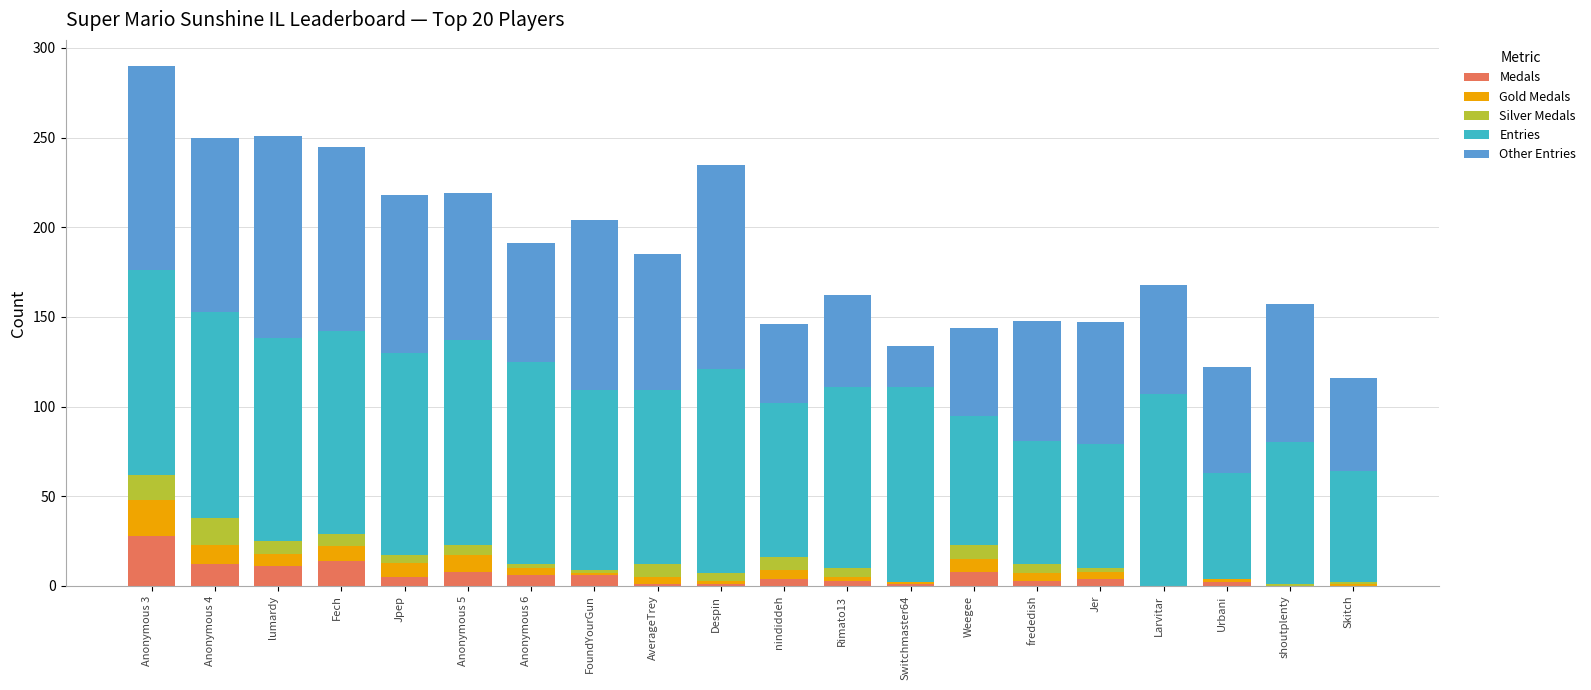

What is the sum of the Medals values at lumardy and Weegee?

19